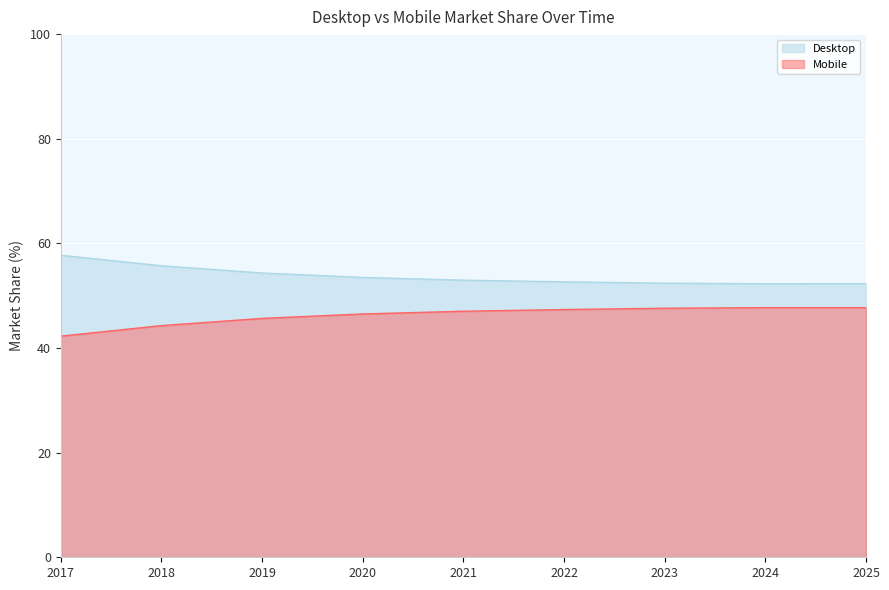

Where does the Mobile series first go above 47?

2021